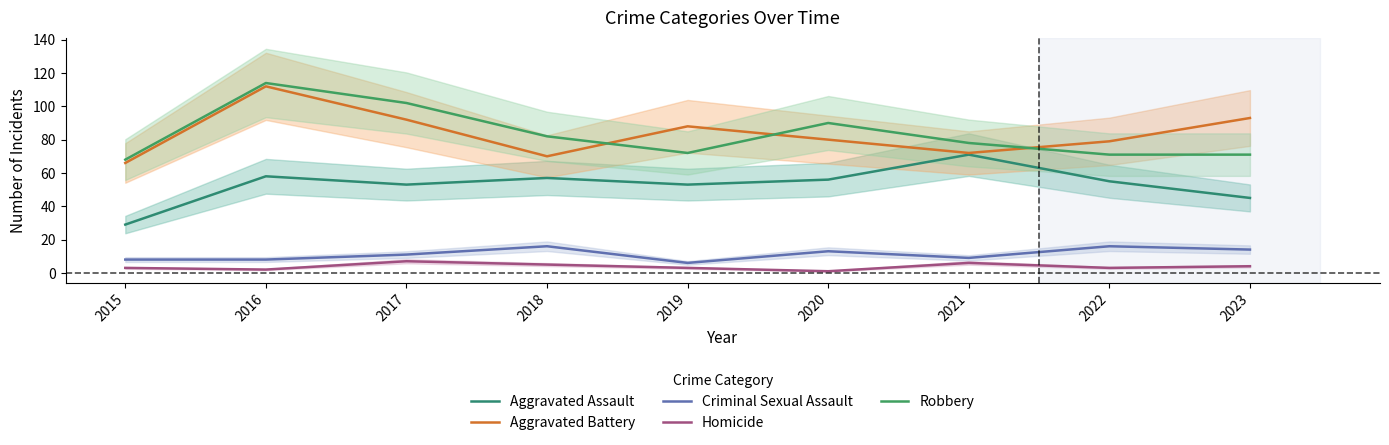

Reading right to left, transcribe all the data shown in this chart.

Aggravated Assault: 2023=45	2022=55	2021=71	2020=56	2019=53	2018=57	2017=53	2016=58	2015=29
Aggravated Battery: 2023=93	2022=79	2021=72	2020=80	2019=88	2018=70	2017=92	2016=112	2015=66
Criminal Sexual Assault: 2023=14	2022=16	2021=9	2020=13	2019=6	2018=16	2017=11	2016=8	2015=8
Homicide: 2023=4	2022=3	2021=6	2020=1	2019=3	2018=5	2017=7	2016=2	2015=3
Robbery: 2023=71	2022=71	2021=78	2020=90	2019=72	2018=82	2017=102	2016=114	2015=68